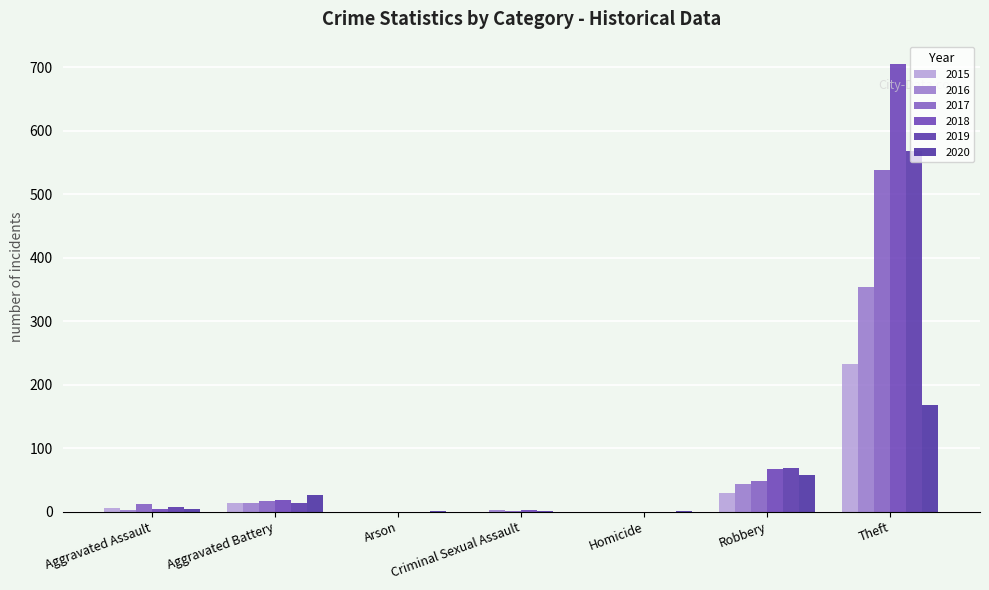

Is it true that 2016 equals 0 at Arson?

True